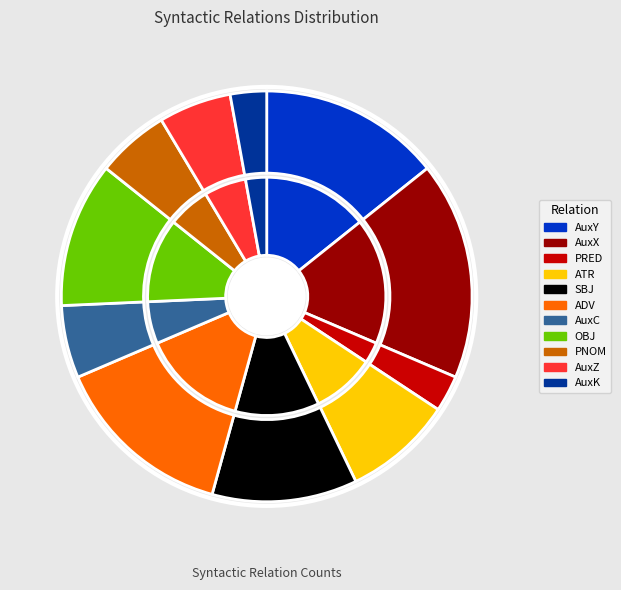

Rank the categories by value from highest to lowest.

AuxX, AuxY, ADV, SBJ, OBJ, ATR, AuxC, PNOM, AuxZ, PRED, AuxK